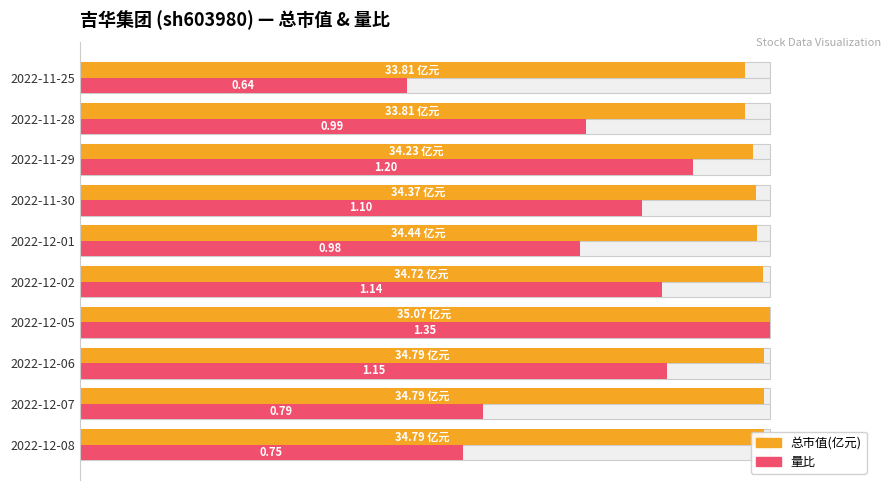

List the series in order of their peak value, highest first.

总市值(亿元), 量比